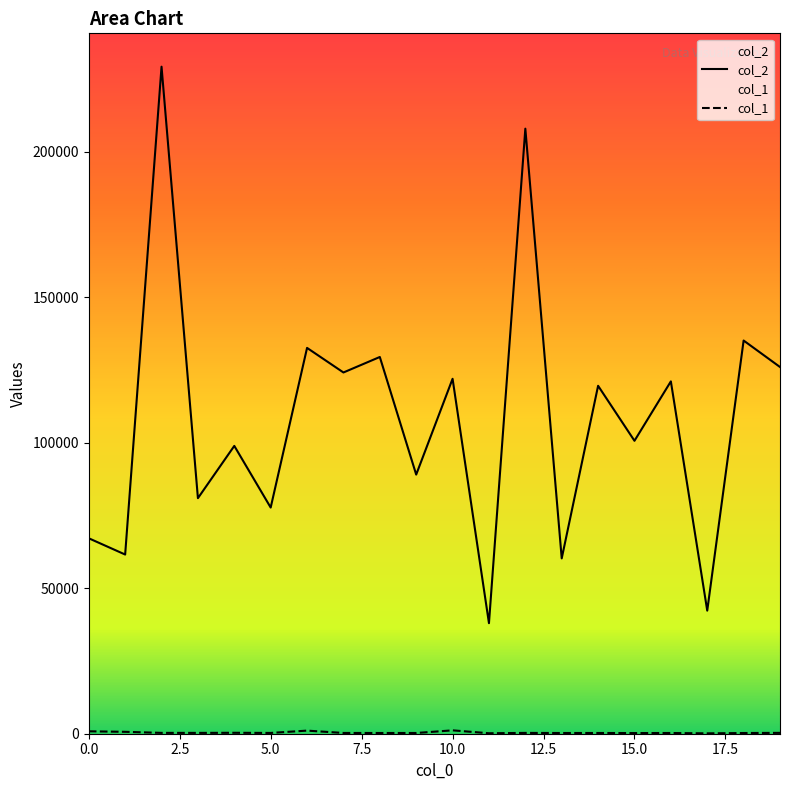

Is it true that col_2 equals 25696 at 11?

False